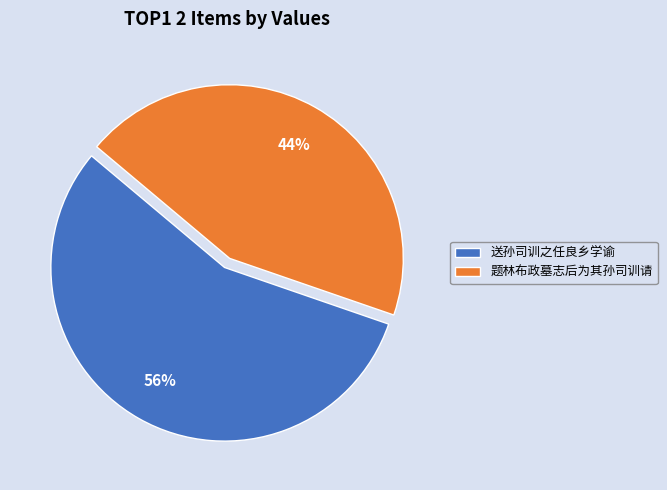

Is it true that 送孙司训之任良乡学谕 is 69% of the pie?

False